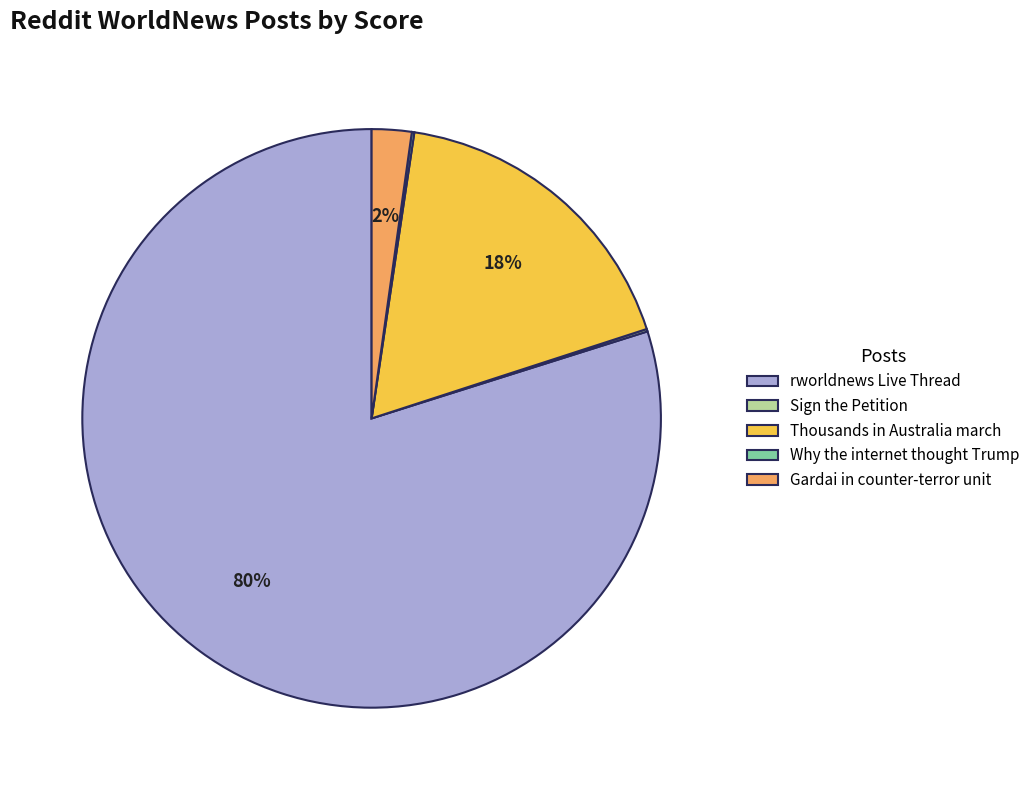

Which slice is the largest?

rworldnews Live Thread